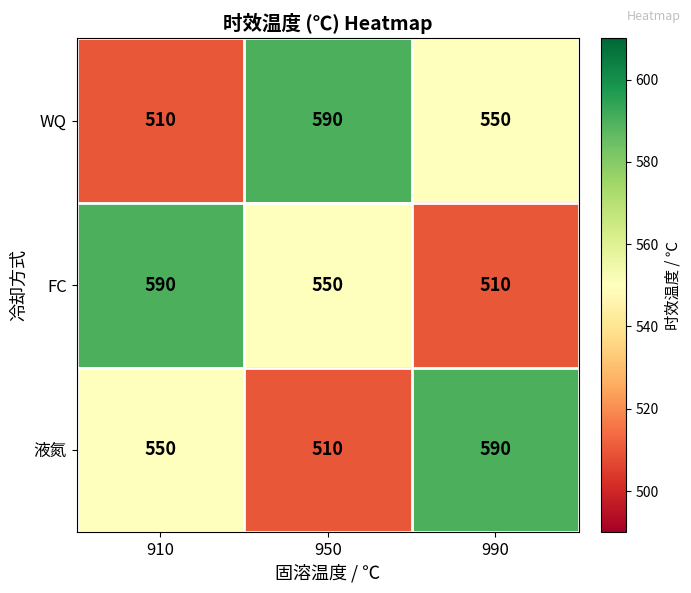

Count the 液氮 values in the range 510 to 590.

3